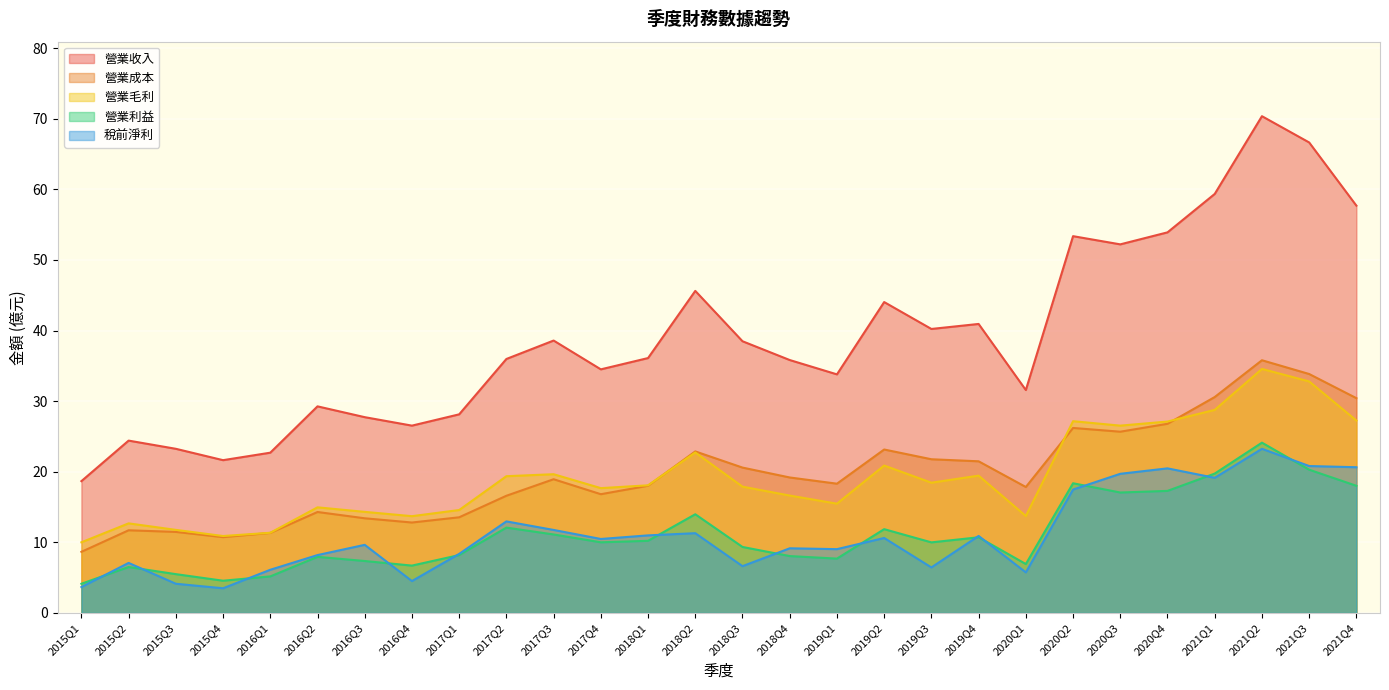

Which series has the largest total across all categories?

營業收入